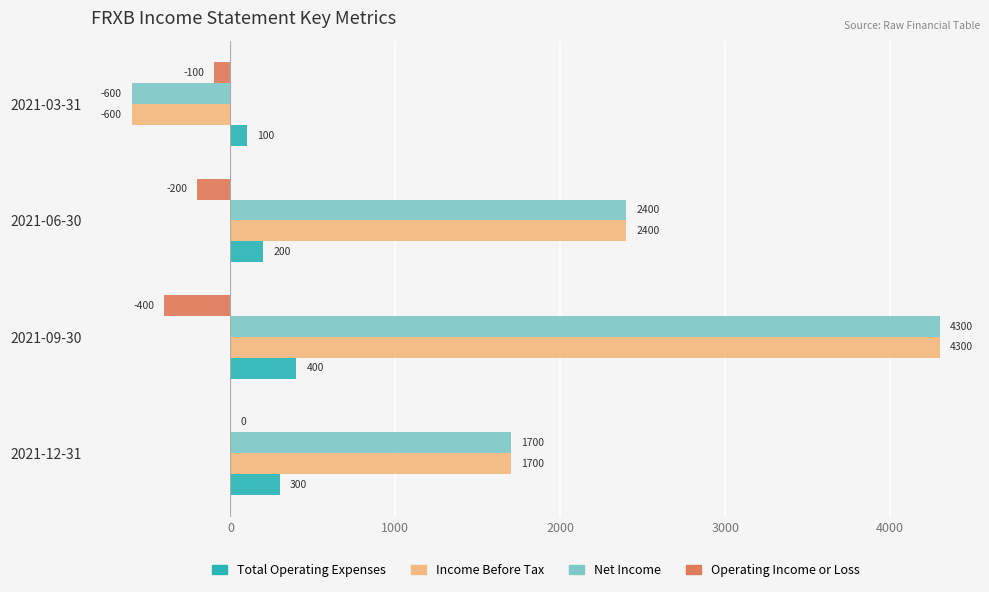

How many distinct data groups are displayed?

4